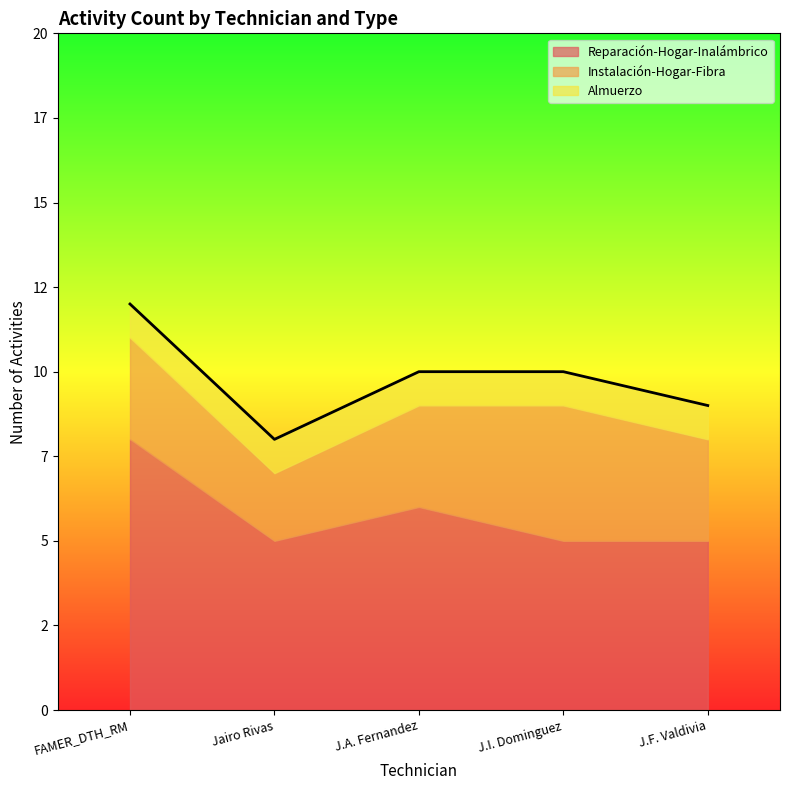

Reading left to right, extract all data points from this chart.

Reparación-Hogar-Inalámbrico: FAMER_DTH_RM=8	Jairo Miguel Rivas=5	Jose Antonio Fernandez=6	Jose Ignacio Dominguez=5	Julio Felipe Valdivia=5
Instalación-Hogar-Fibra: FAMER_DTH_RM=3	Jairo Miguel Rivas=2	Jose Antonio Fernandez=3	Jose Ignacio Dominguez=4	Julio Felipe Valdivia=3
Almuerzo: FAMER_DTH_RM=1	Jairo Miguel Rivas=1	Jose Antonio Fernandez=1	Jose Ignacio Dominguez=1	Julio Felipe Valdivia=1